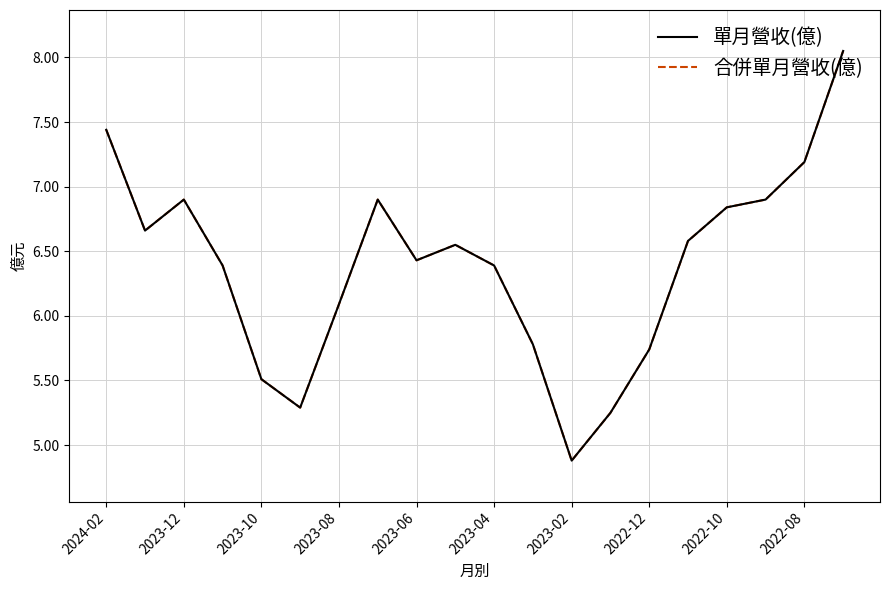

In 合併單月營收(億), how many points are lower than both neighbors (excluding endpoints)?

4